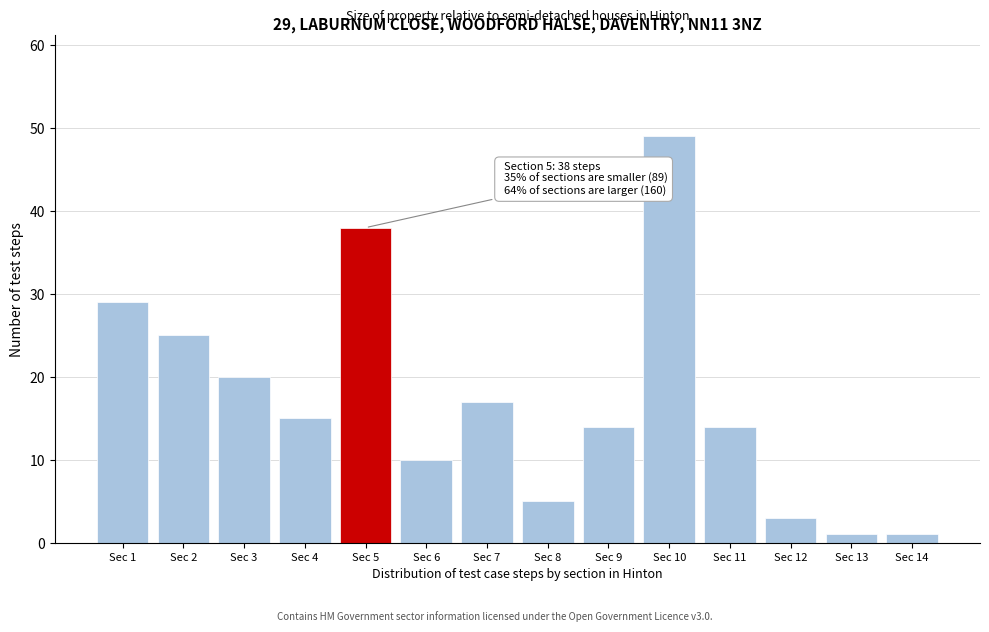

Reading right to left, what are all the values shown in this chart?

Sec 14=1	Sec 13=1	Sec 12=3	Sec 11=14	Sec 10=49	Sec 9=14	Sec 8=5	Sec 7=17	Sec 6=10	Sec 5=38	Sec 4=15	Sec 3=20	Sec 2=25	Sec 1=29